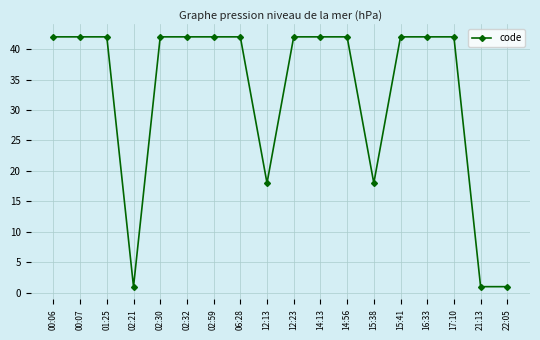

What is the value of the 8th point from the left?

42